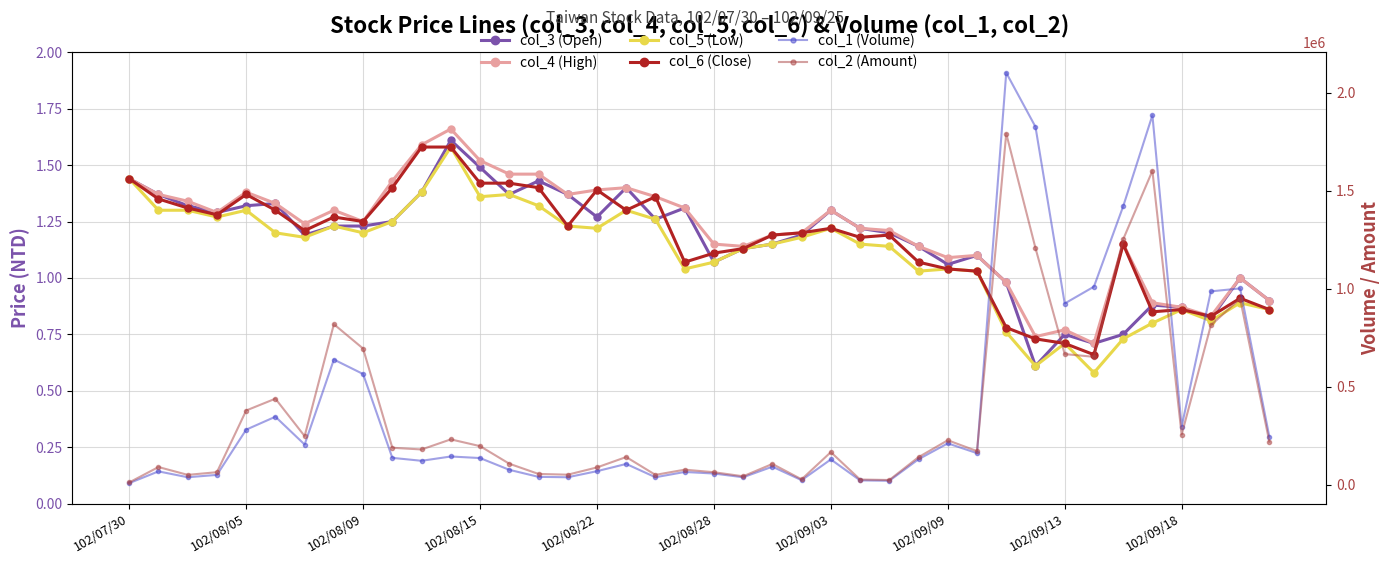

The value of col_6 (Close) at 26 is 1.2. True or false?

True